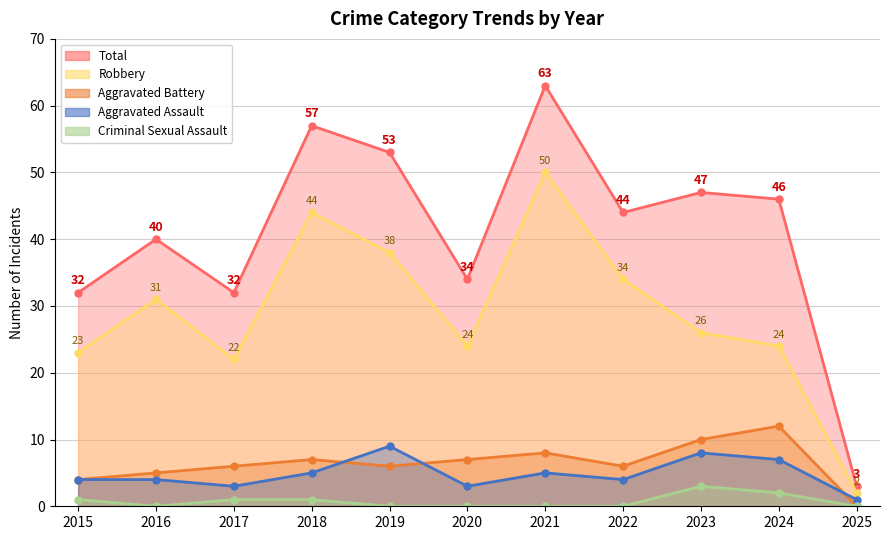

In Robbery, how many points are higher than both neighbors (excluding endpoints)?

3